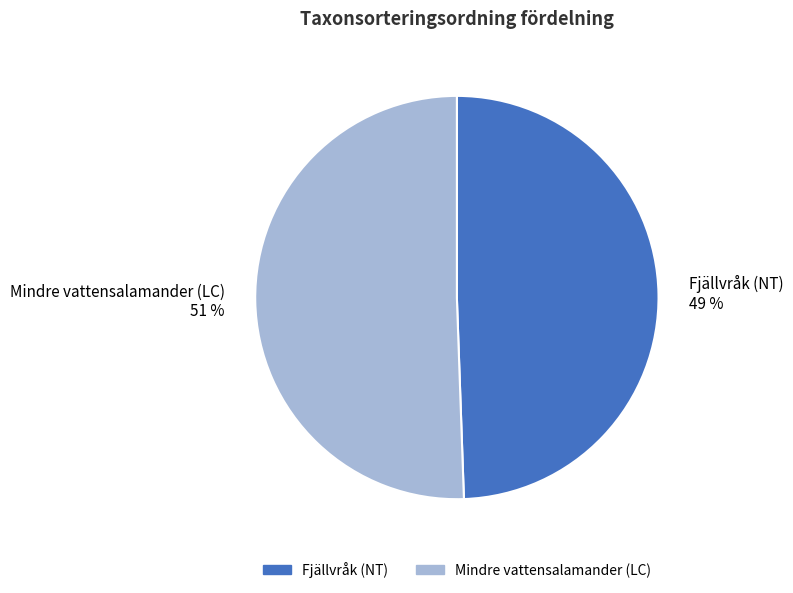

Rank the categories by value from lowest to highest.

Fjällvråk (NT), Mindre vattensalamander (LC)